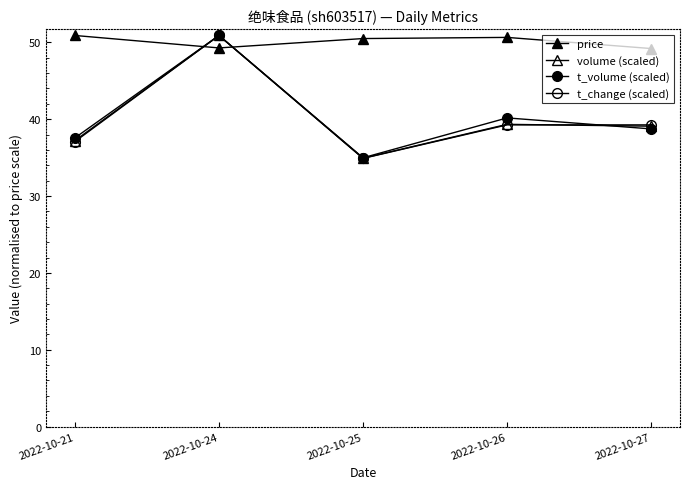

How many categories are shown in the chart?

5